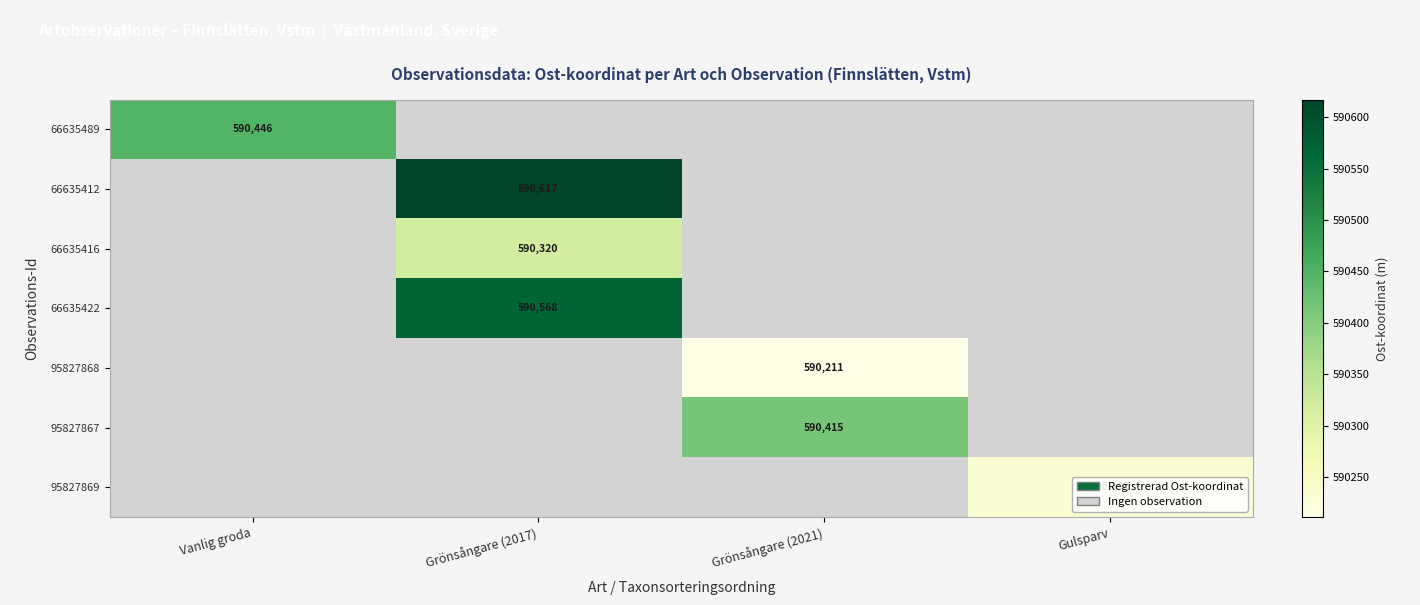

What is the minimum value shown in the chart?

590211.0